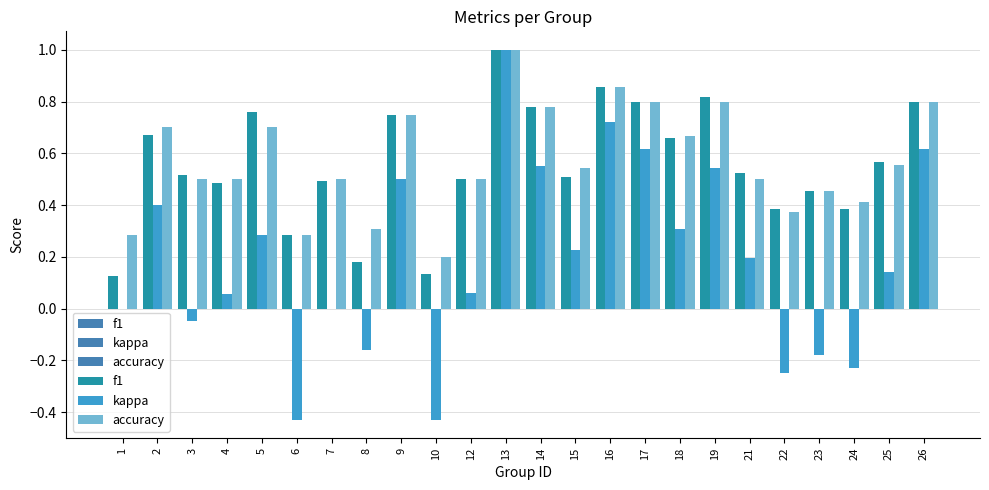

The value of kappa at 6 is -0.4. True or false?

True